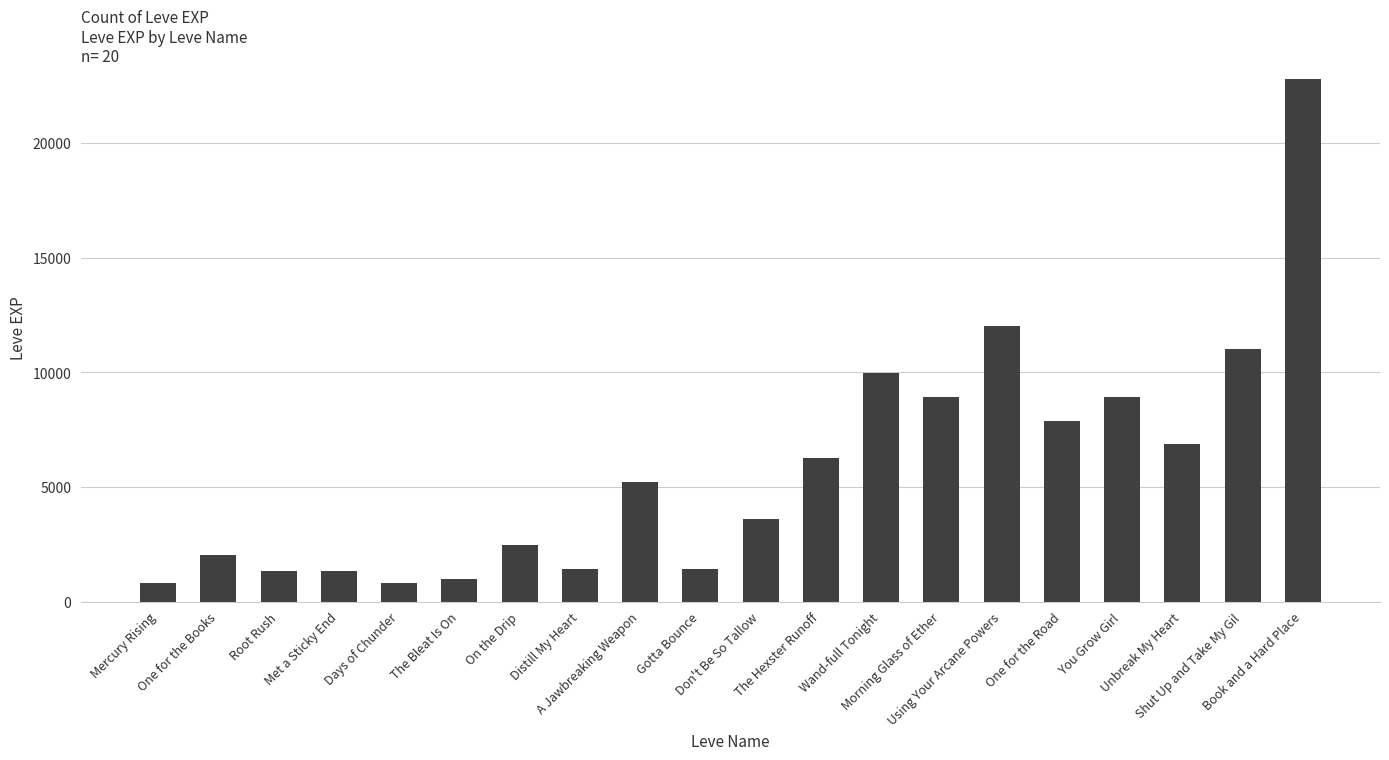

The chart shows a value of 4051 at Unbreak My Heart. True or false?

False